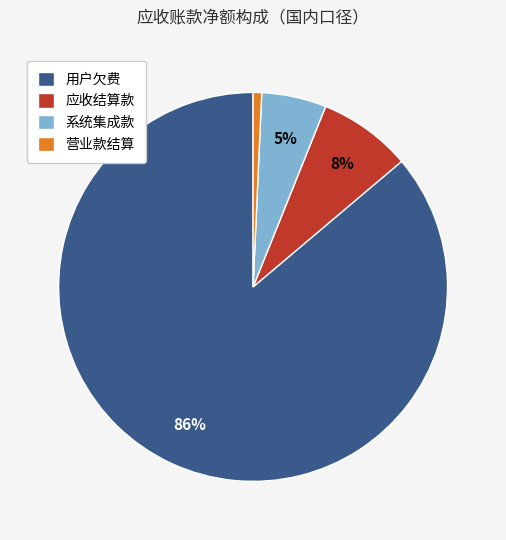

How many slices are in this pie chart?

4